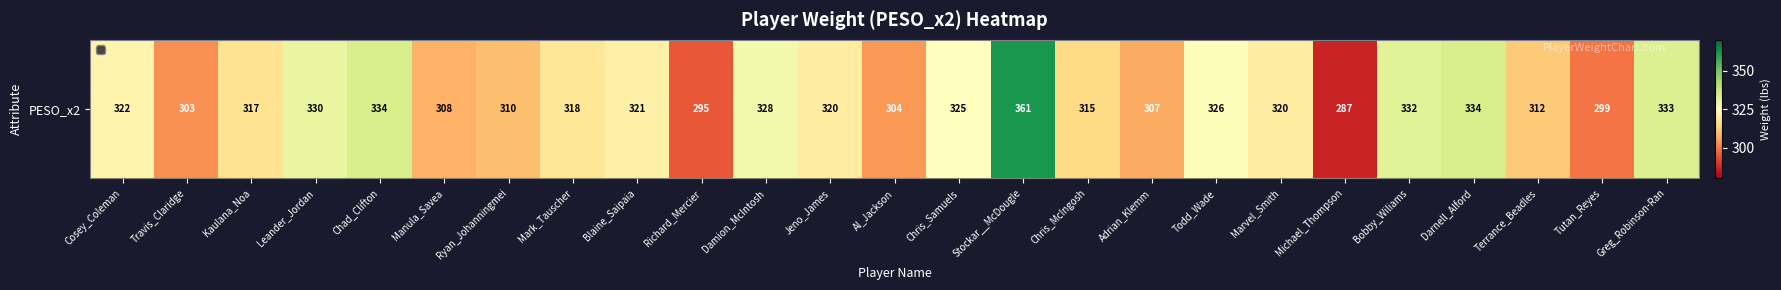

What is the change in value from Chris_Samuels to Bobby_Wiliams?

+7